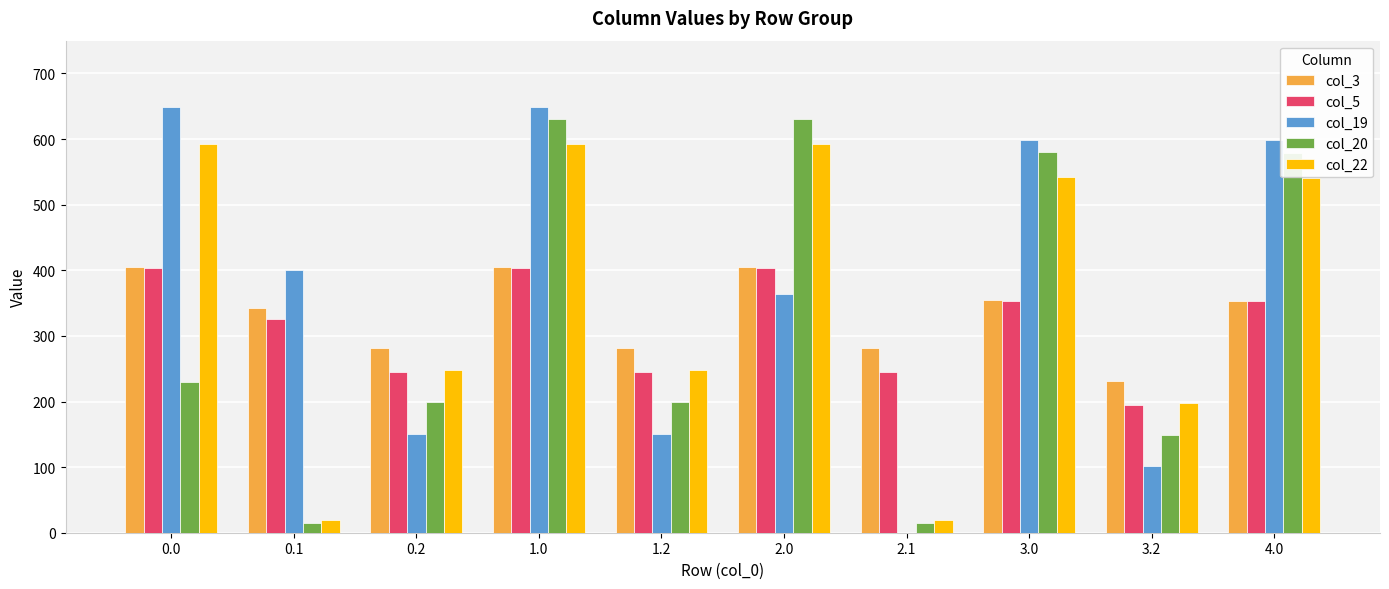

Is the value of col_20 at 1.2 greater than the value of col_5 at 1.0?

No